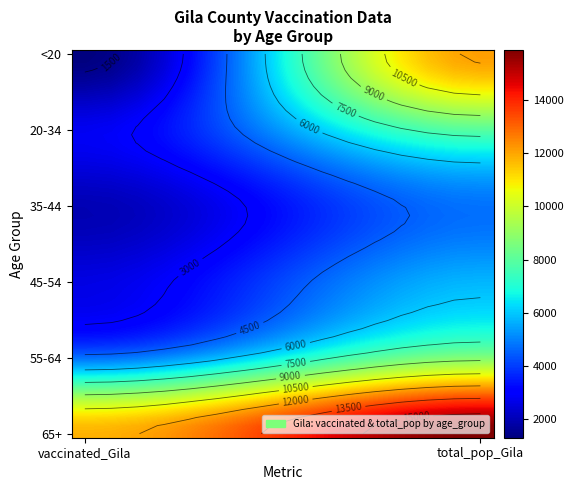

What is the spread (max minus min) of values at 1?

11096